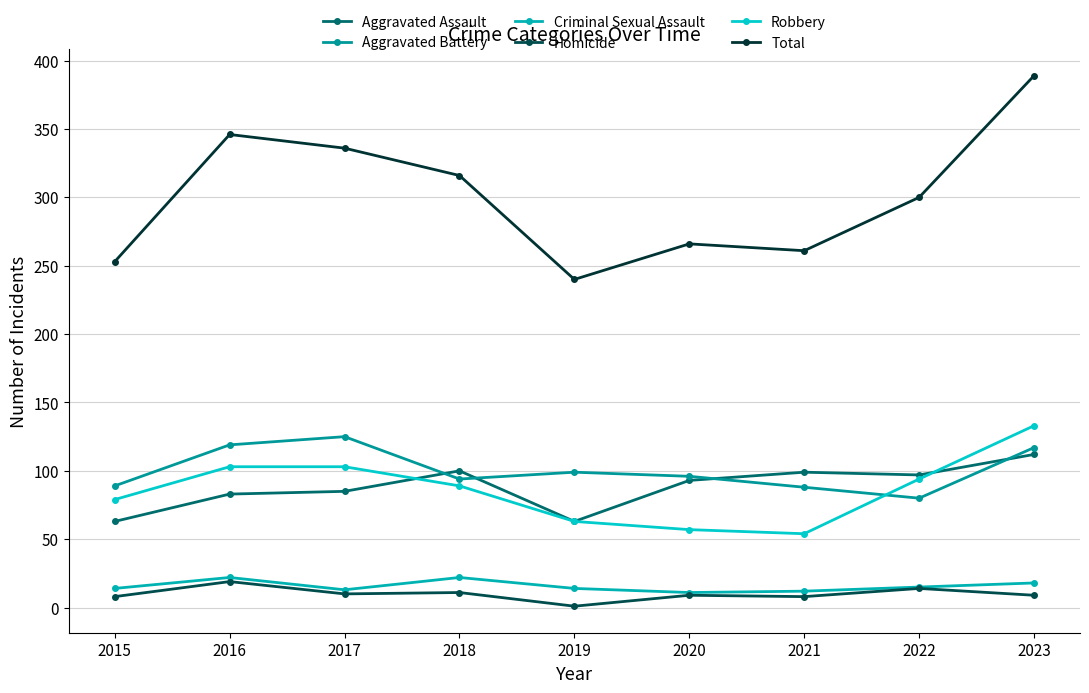

What are all the series names shown in the legend?

Aggravated Assault, Aggravated Battery, Criminal Sexual Assault, Homicide, Robbery, Total